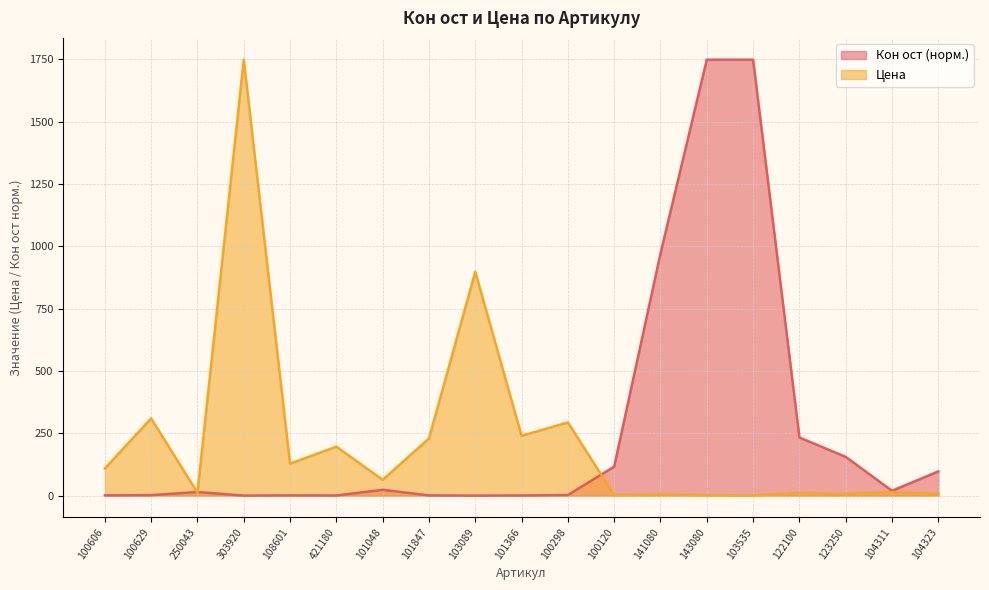

Read the Цена value at 141080.

4.2